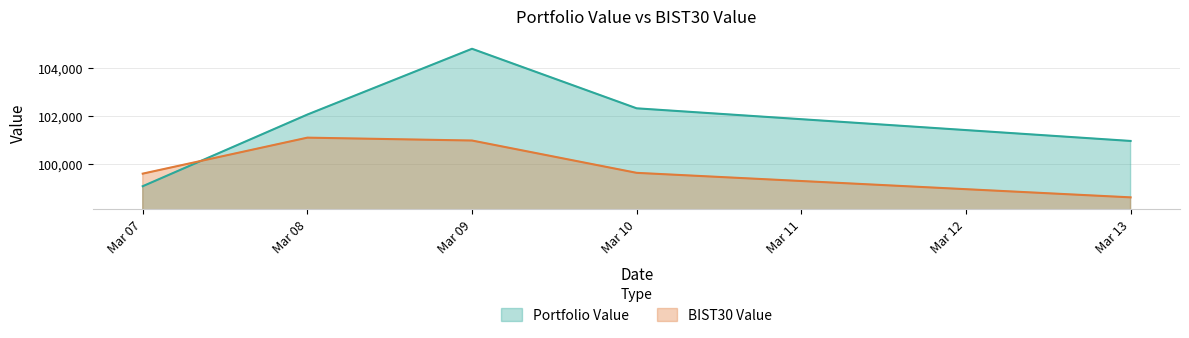

True or false: BIST30 Value and Portfolio Value cross at least once.

True